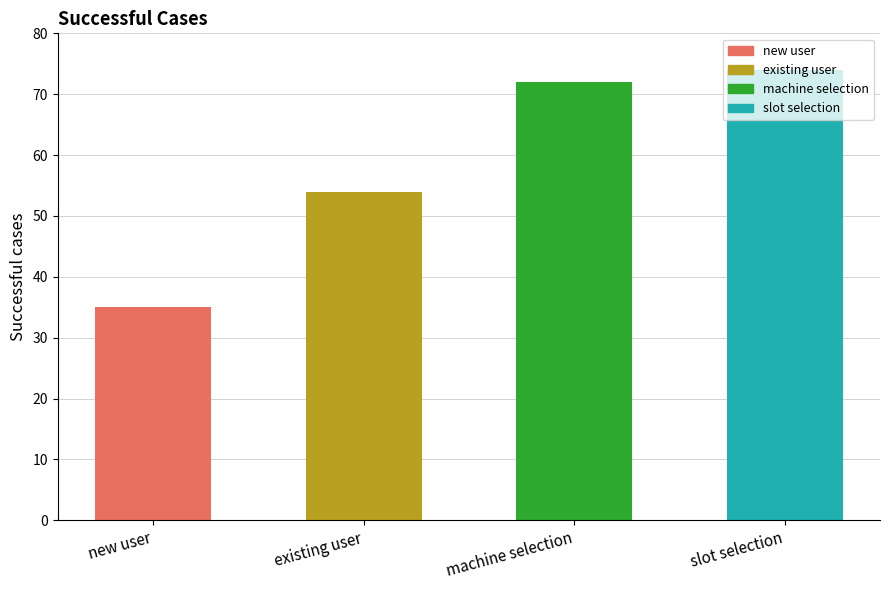

Approximately how many times larger is the value at existing user compared to slot selection?

0.7